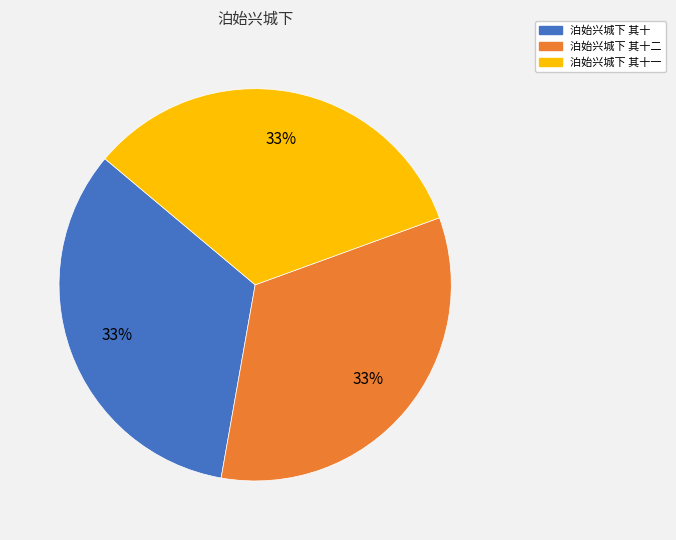

To the nearest percent, what is the average slice percentage?

33%